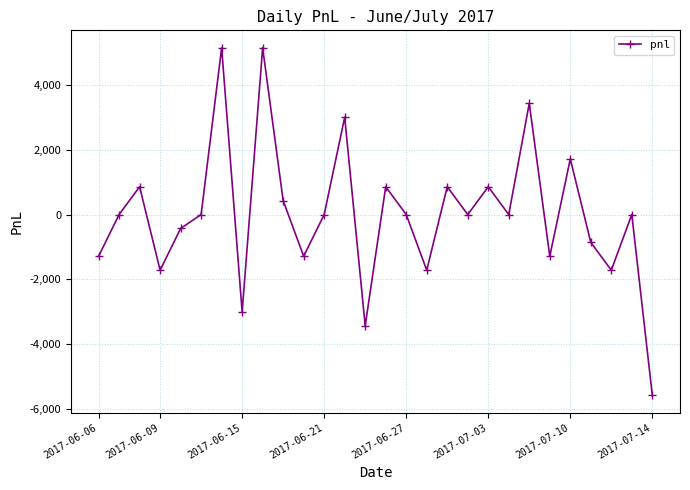

What is the minimum value shown in the chart?

-5590